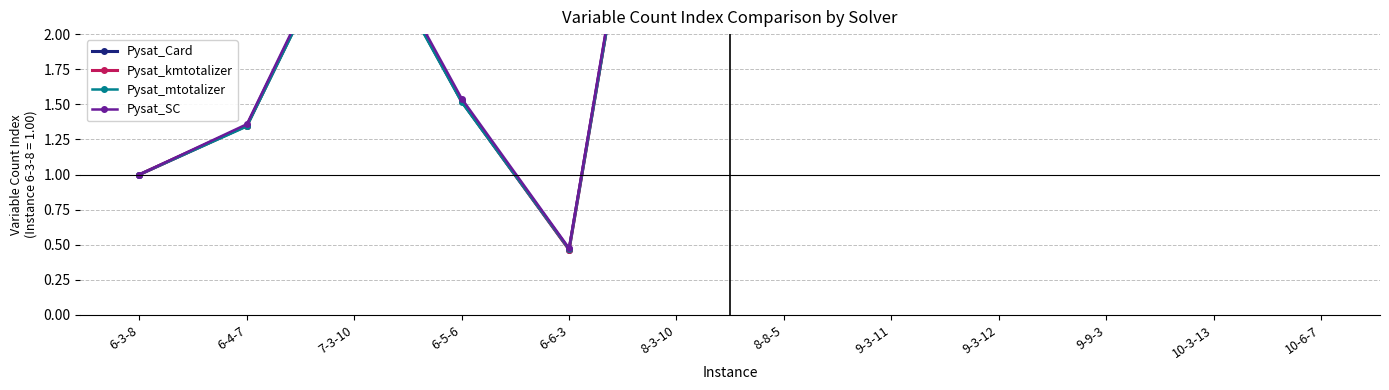

The value of Pysat_kmtotalizer at 8-8-5 is 11.6. True or false?

False